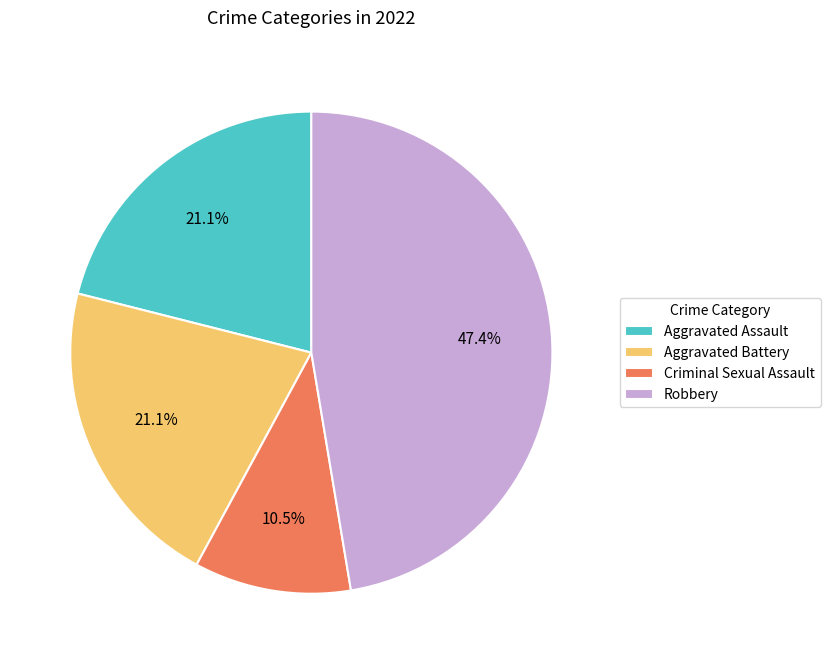

Does any single category account for the majority?

No